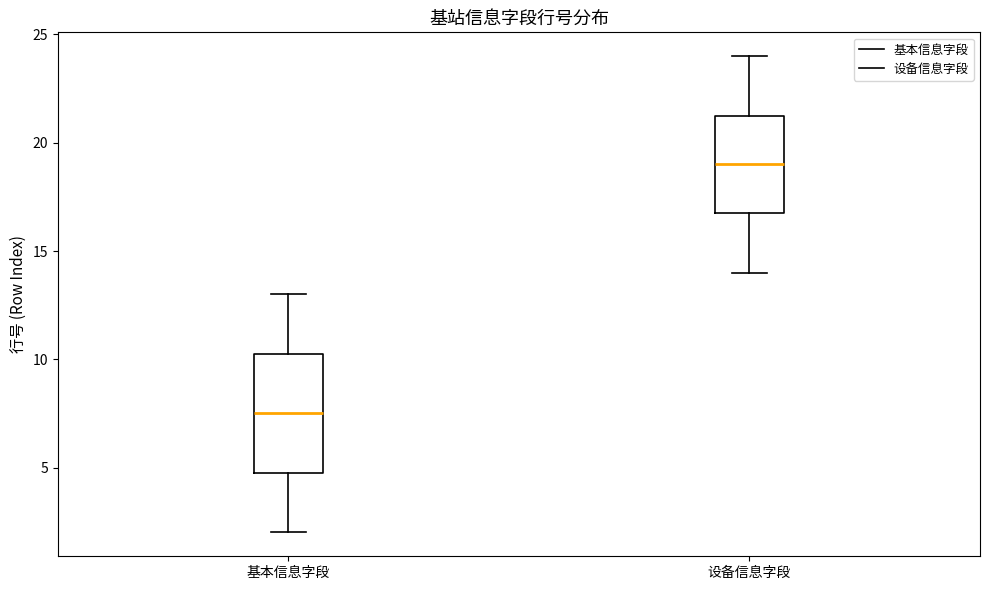

Comparing the boxes themselves (not the whiskers), which one is the tallest?

基本信息字段